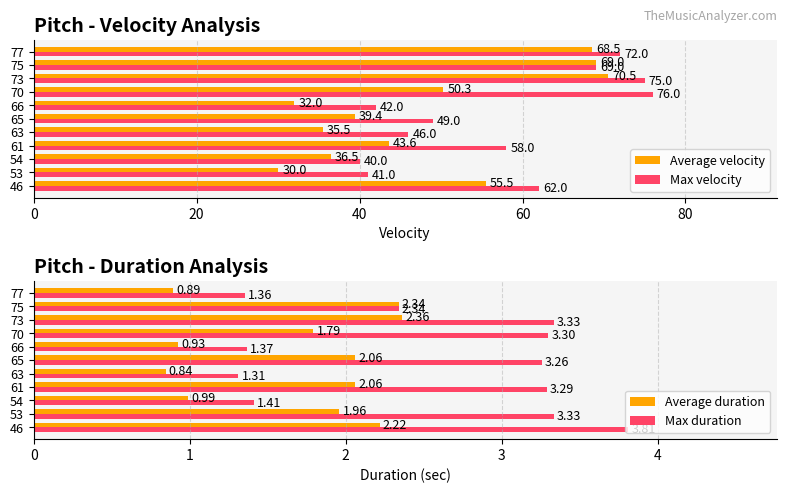

What is the sum of the Average duration values at 54 and 75?

3.3